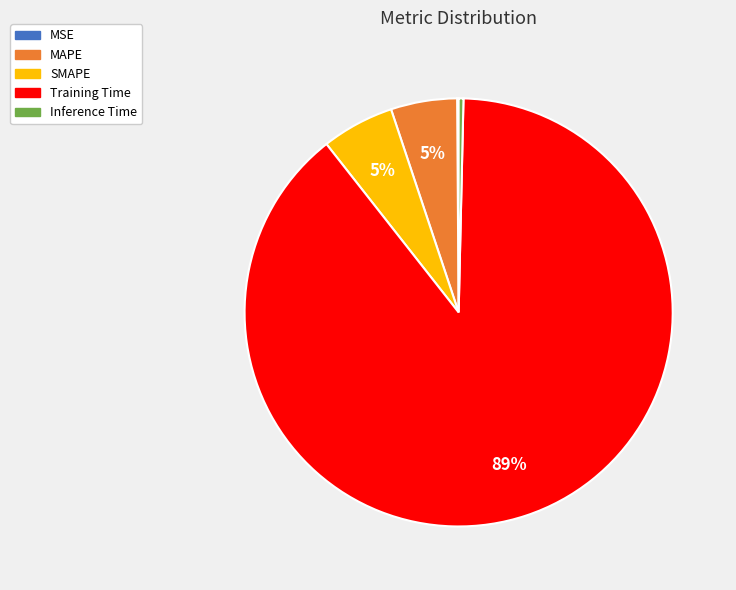

Which slice represents more than half of the pie?

Training Time